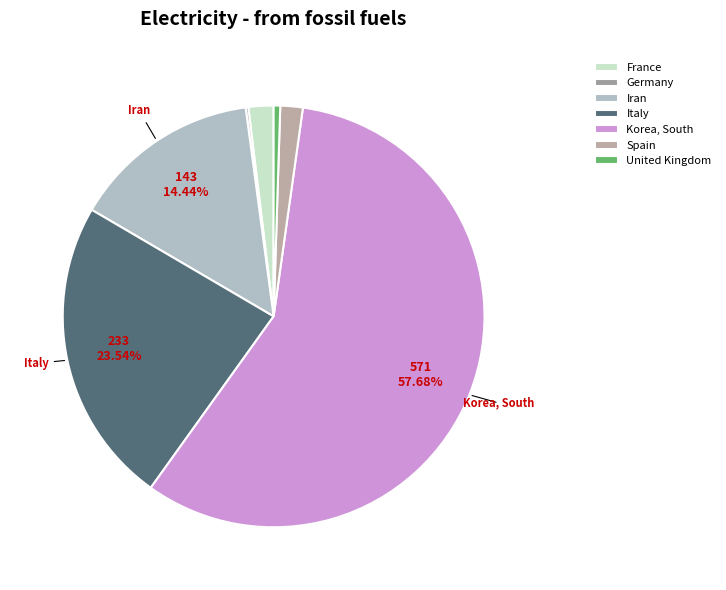

Is the sum of United Kingdom and Germany greater than half?

No